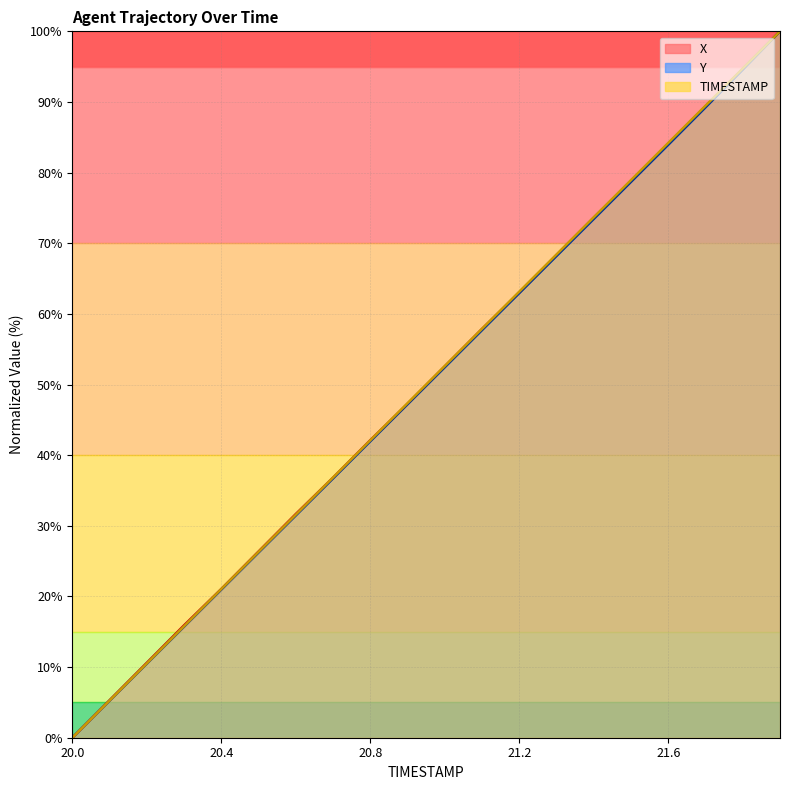

Reading right to left, extract all data points from this chart.

X: 100.0	94.7	89.4	84.1	78.8	73.6	68.3	63.0	57.9	52.6	47.3	42.1	36.8	31.7	26.4	21.1	15.9	10.6	5.3	0.0
Y: 100.0	94.6	89.2	83.9	78.7	73.4	68.2	62.9	57.7	52.4	47.2	42.0	36.7	31.5	26.2	21.0	15.7	10.5	5.2	0.0
TIMESTAMP: 100.0	94.7	89.5	84.2	78.9	73.7	68.4	63.2	57.9	52.6	47.4	42.1	36.8	31.6	26.3	21.1	15.8	10.5	5.3	0.0